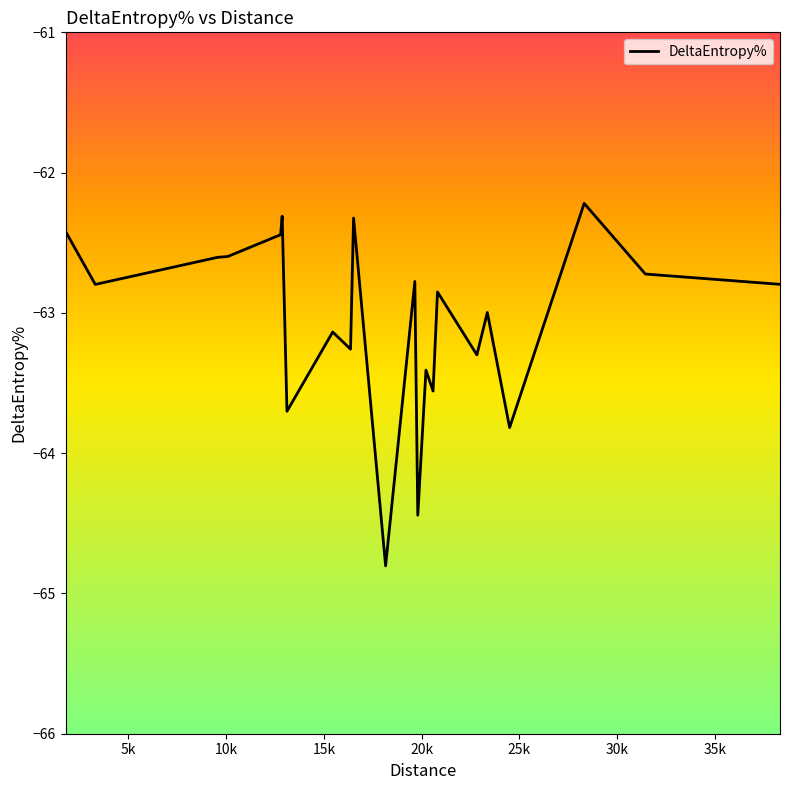

Reading right to left, what are all the values shown in this chart?

-62.8	-62.7	-62.2	-63.8	-63.0	-63.3	-62.9	-63.6	-63.4	-64.4	-62.8	-64.8	-62.3	-63.3	-63.1	-63.7	-62.3	-62.4	-62.6	-62.6	-62.8	-62.4